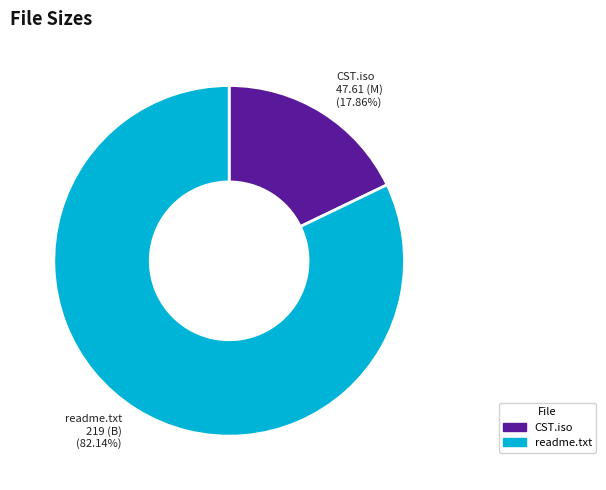

To the nearest percent, what is the difference between the CST.iso and readme.txt slice percentages?

64%